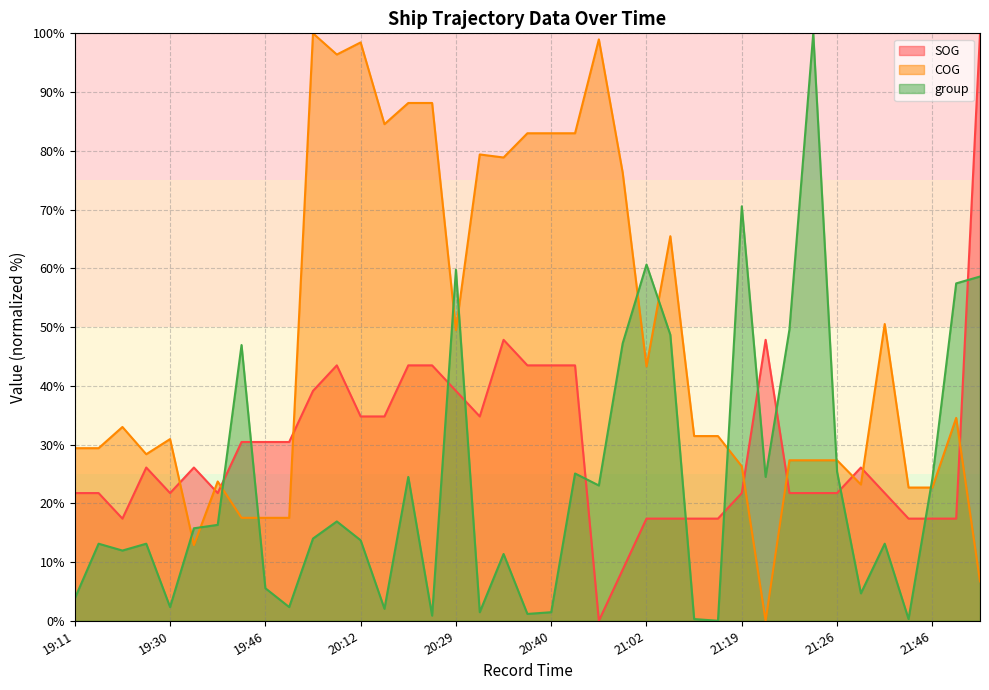

True or false: COG has more than 0 points higher than both neighbors.

True